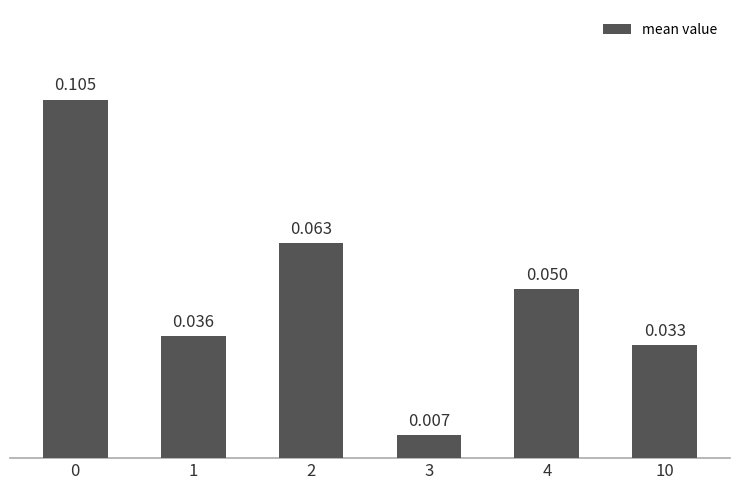

The value at 3 is 0.0. True or false?

False